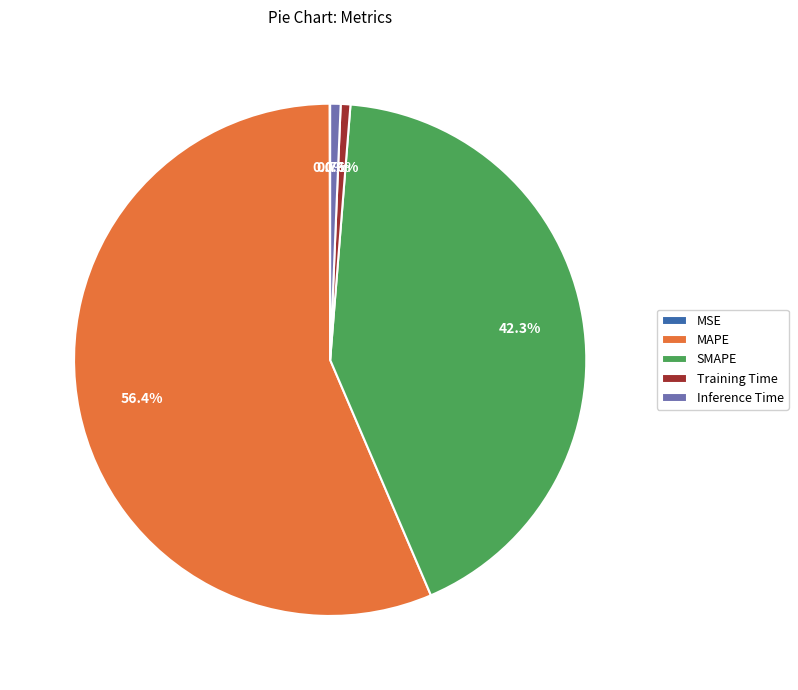

What is the total percentage of MAPE and Training Time?

57.0%